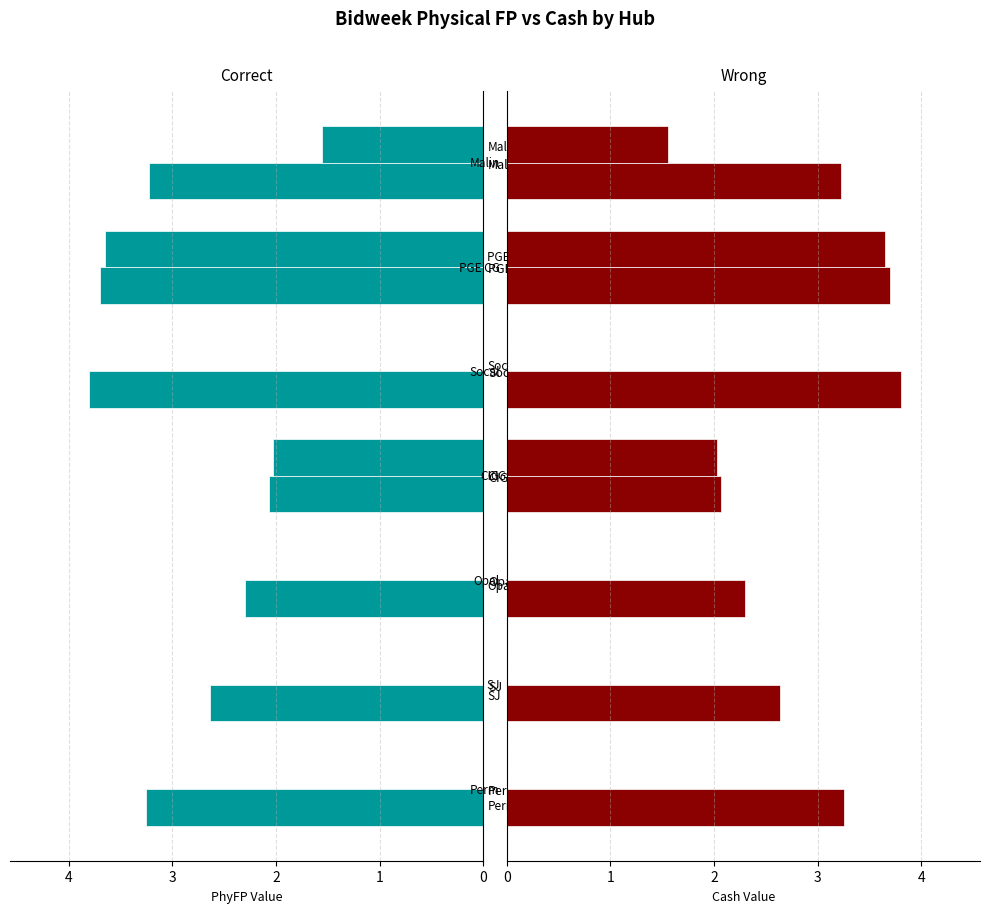

Rank the series by their average value, from lowest to highest.

Cash, PhyFP